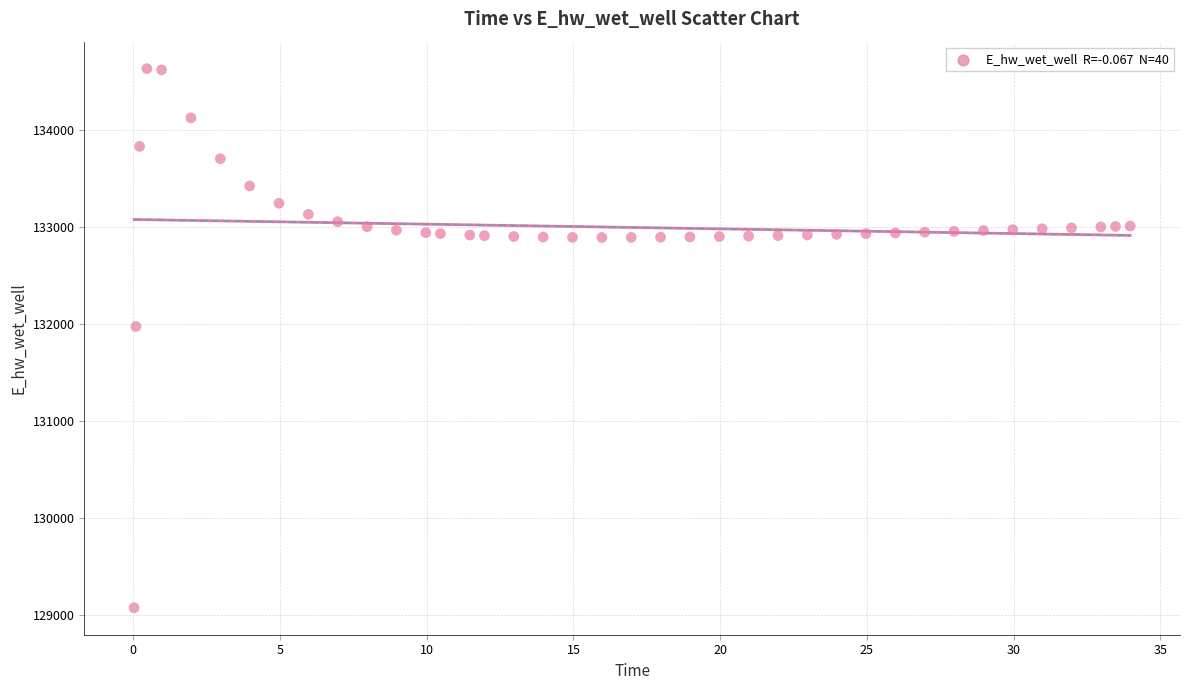

What Y value in the scatter plot is closest to 131849?

131970.0